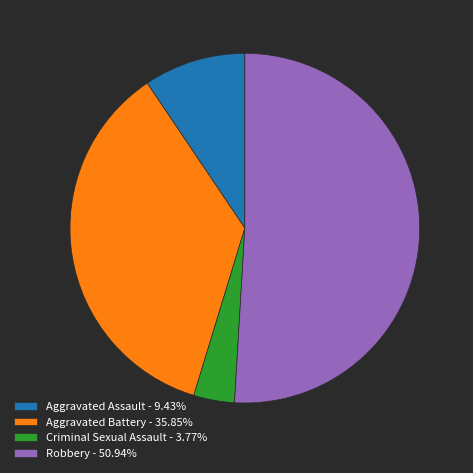

Approximately how many times larger is the value at Aggravated Battery - 35.85% compared to Criminal Sexual Assault - 3.77%?

9.5